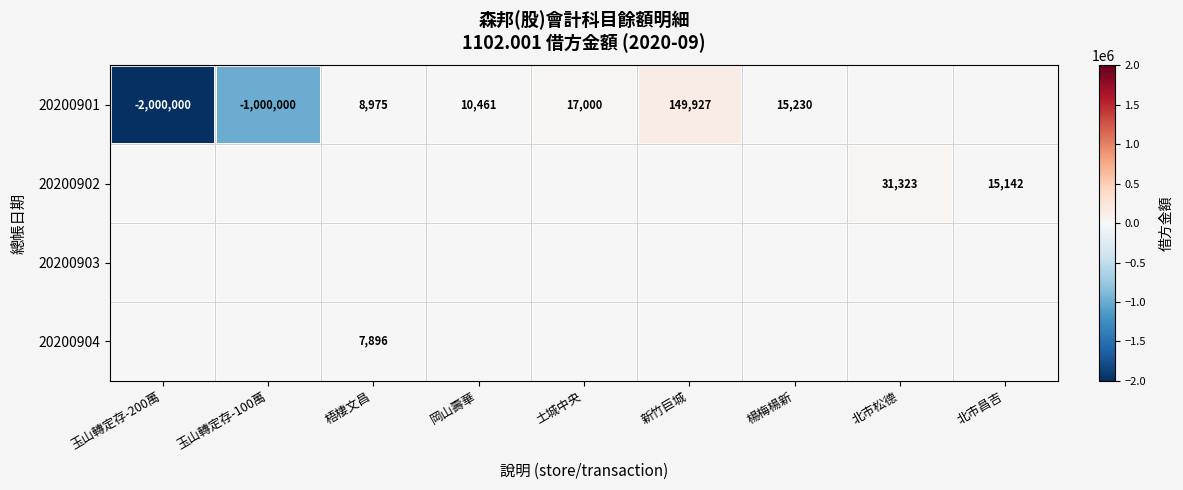

The 20200901 series shows -1000000 at 玉山轉定存-100萬. True or false?

True